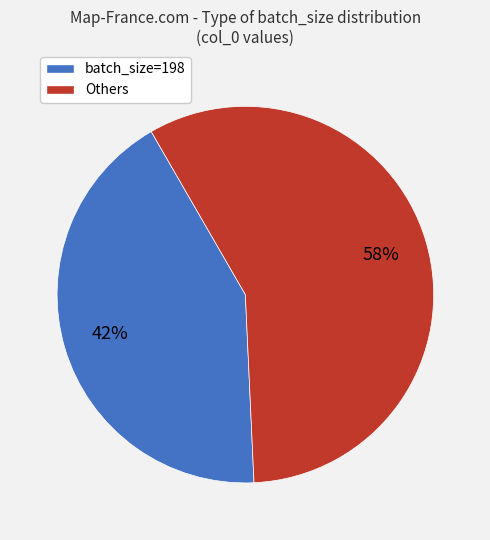

To the nearest percent, what is the average slice percentage?

50%